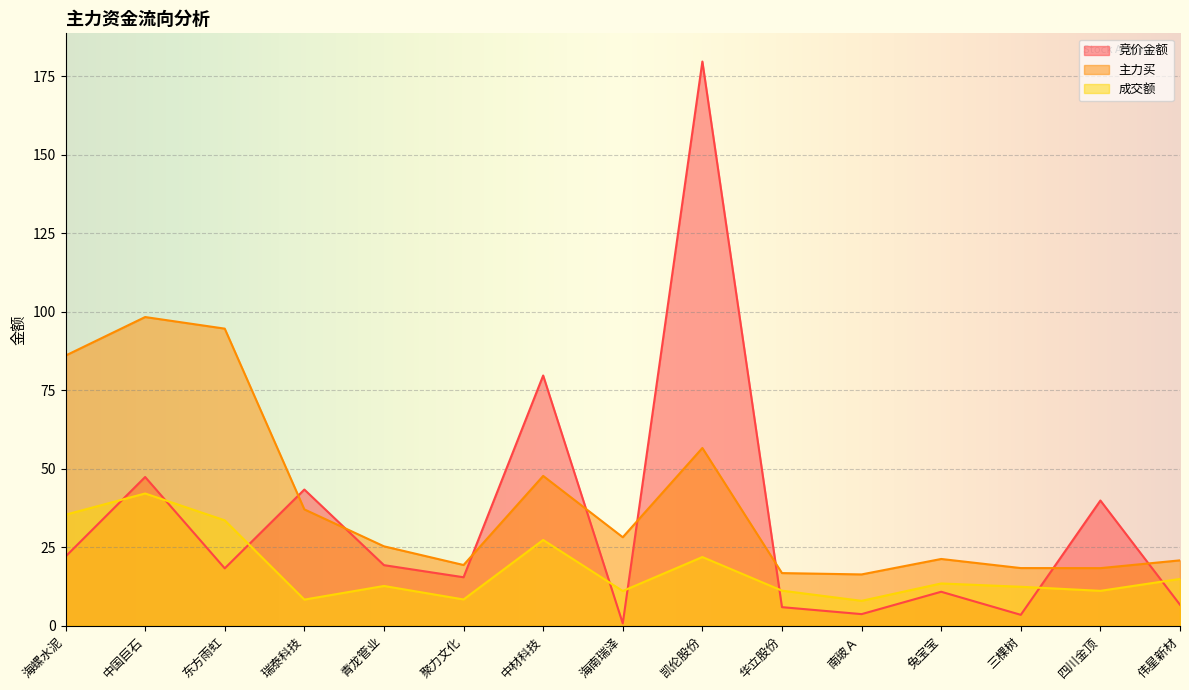

Where is the first local minimum for 主力买?

聚力文化